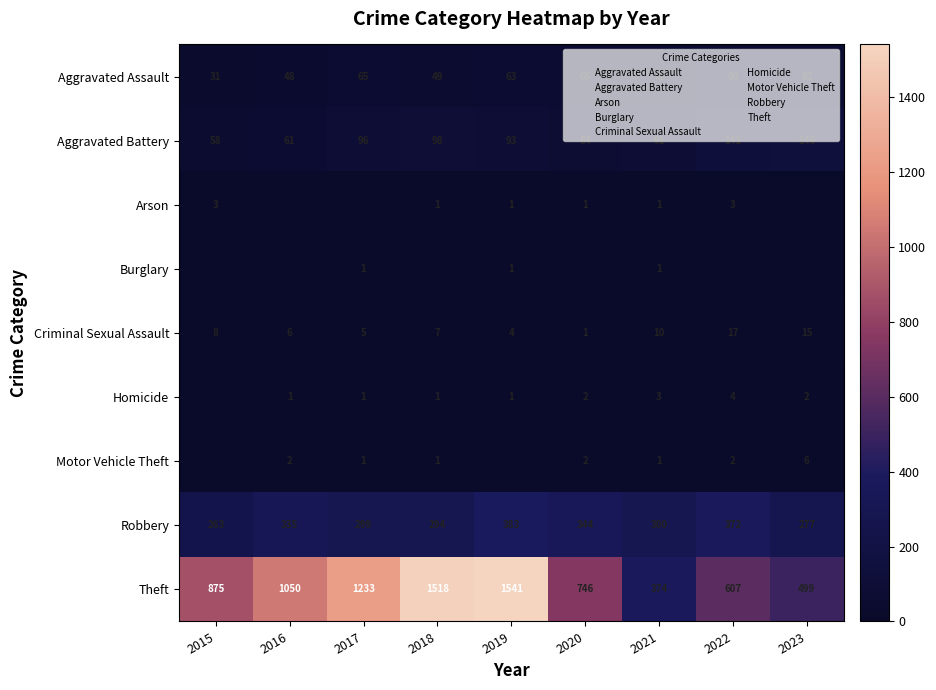

Which has a higher value, 2022 or 2021?

2022